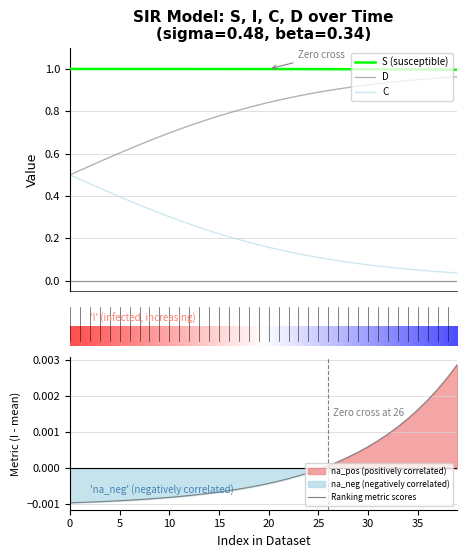

True or false: D has a value of 0.0 at 32.

False